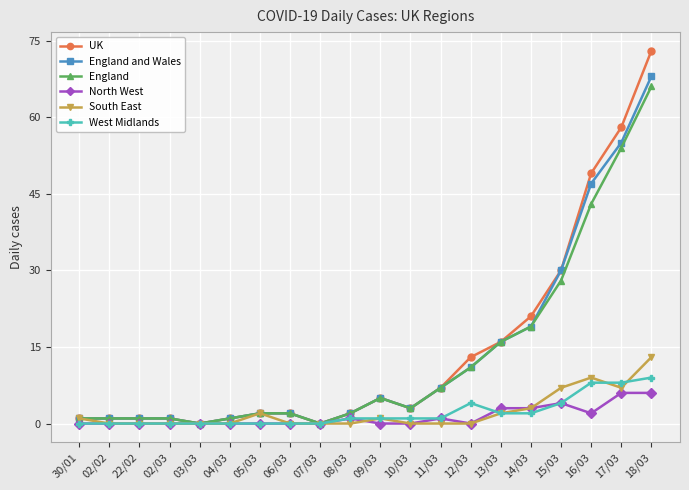

What is the label of the 7th point from the right?

12/03